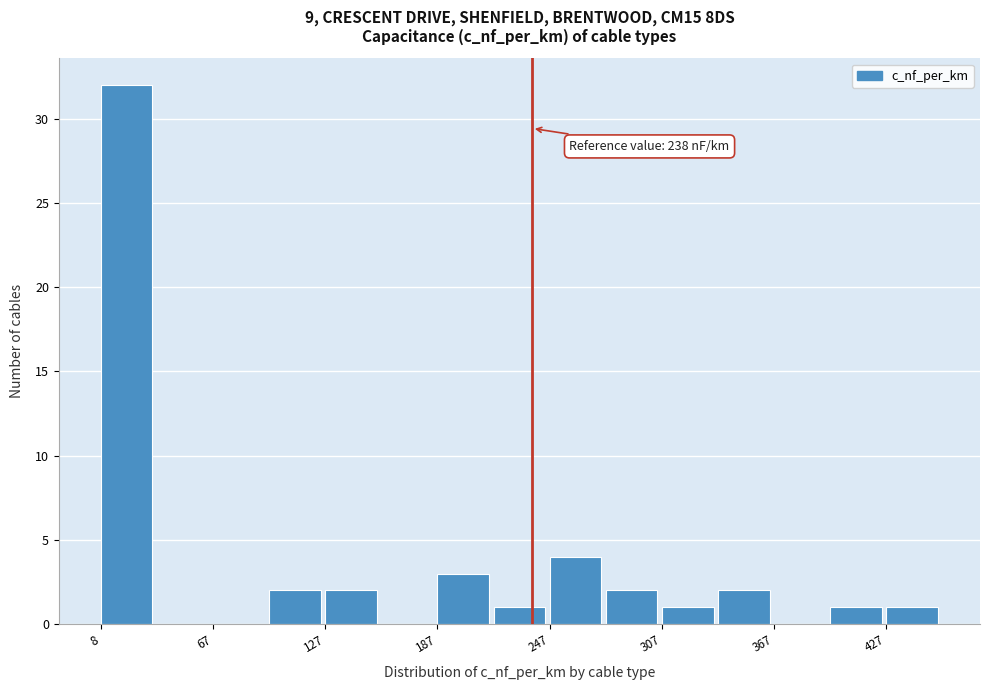

Around what value on the x-axis is the tallest bar? Give the approximate position of its centre, as read against the axis.

20